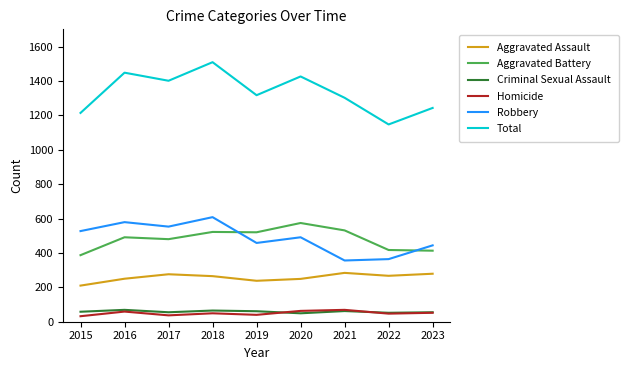

At which label does Total first exceed 1317?

2016